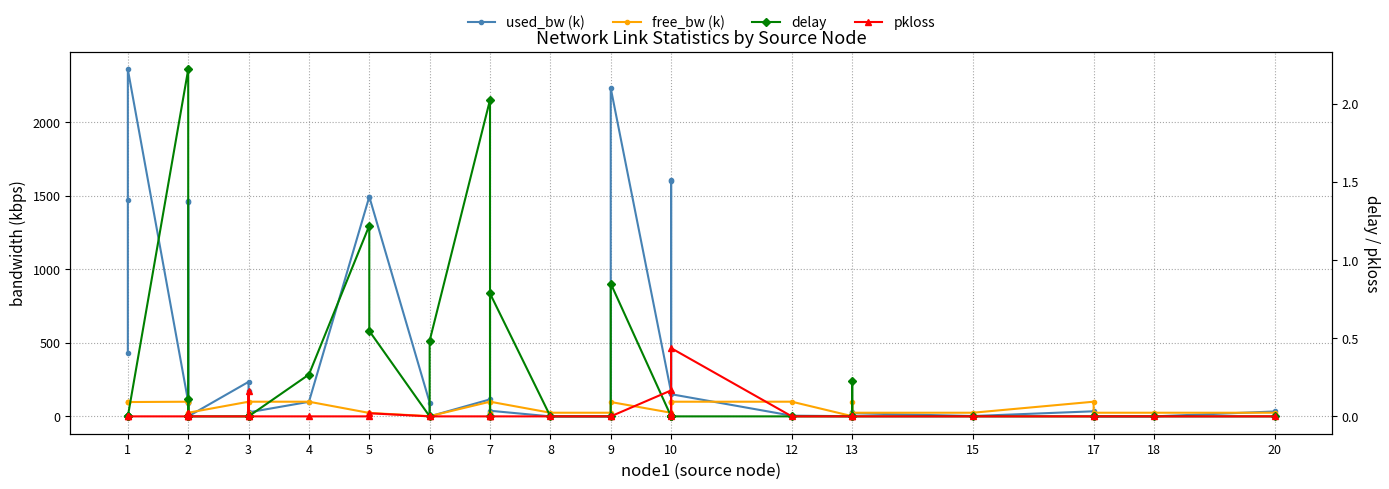

Where is pkloss nearest to the value 0?

1